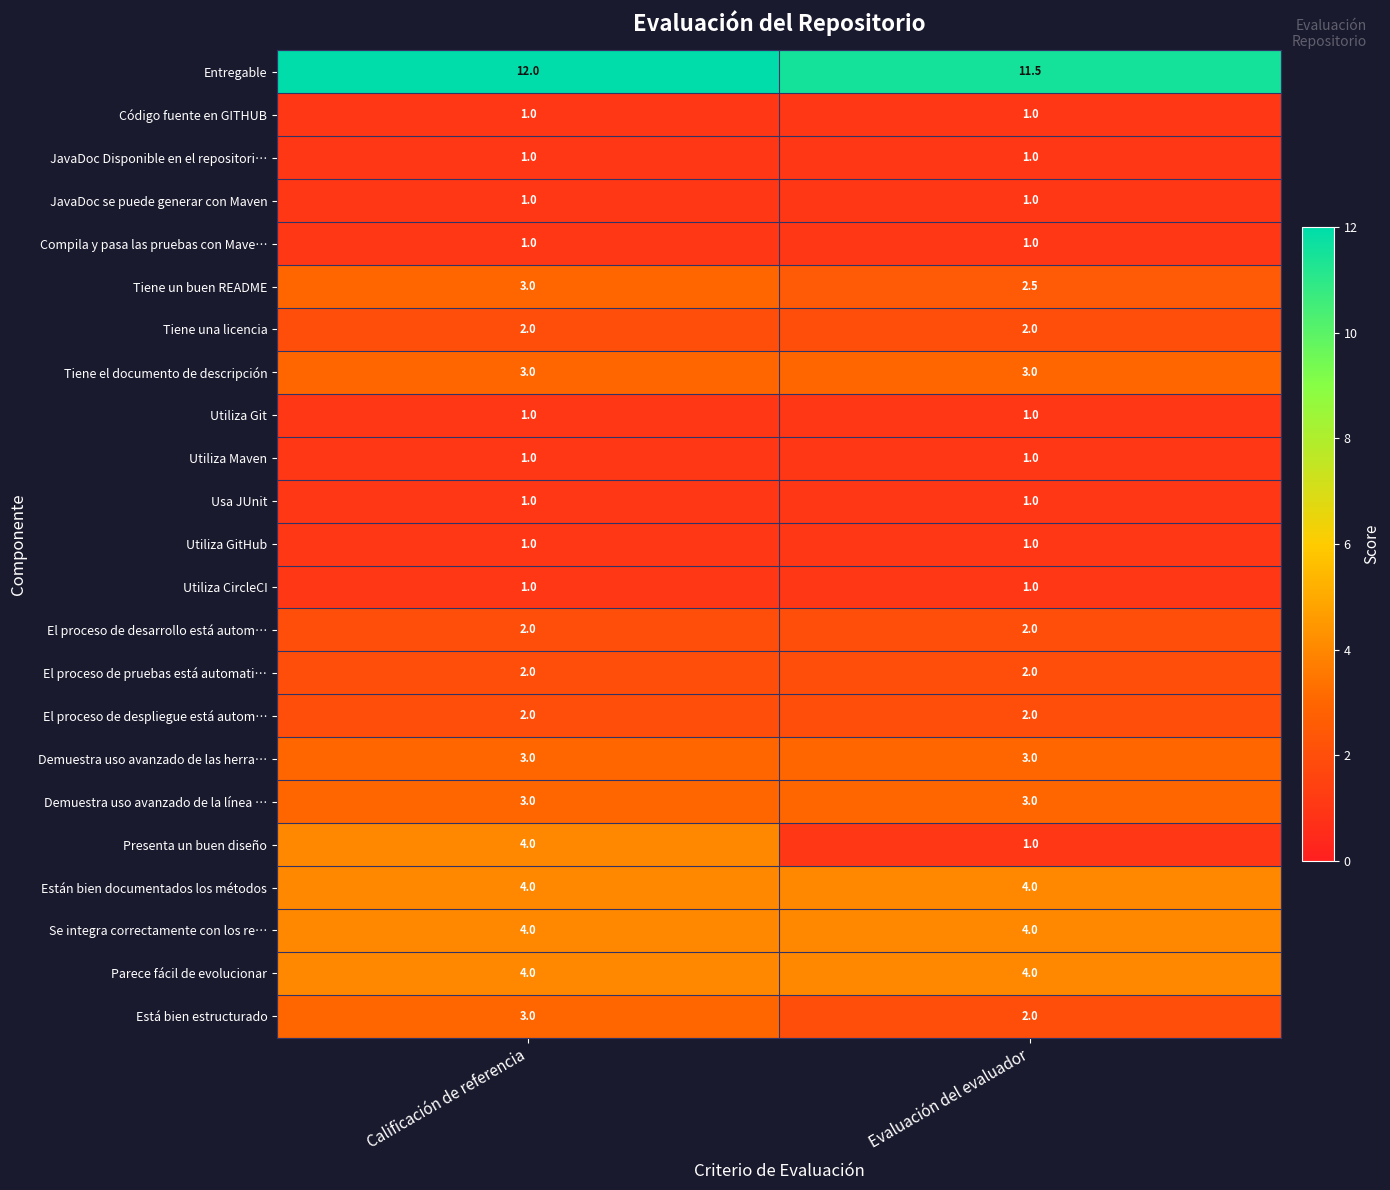

What is the spread (max minus min) of values at Calificación de referencia?

11.0